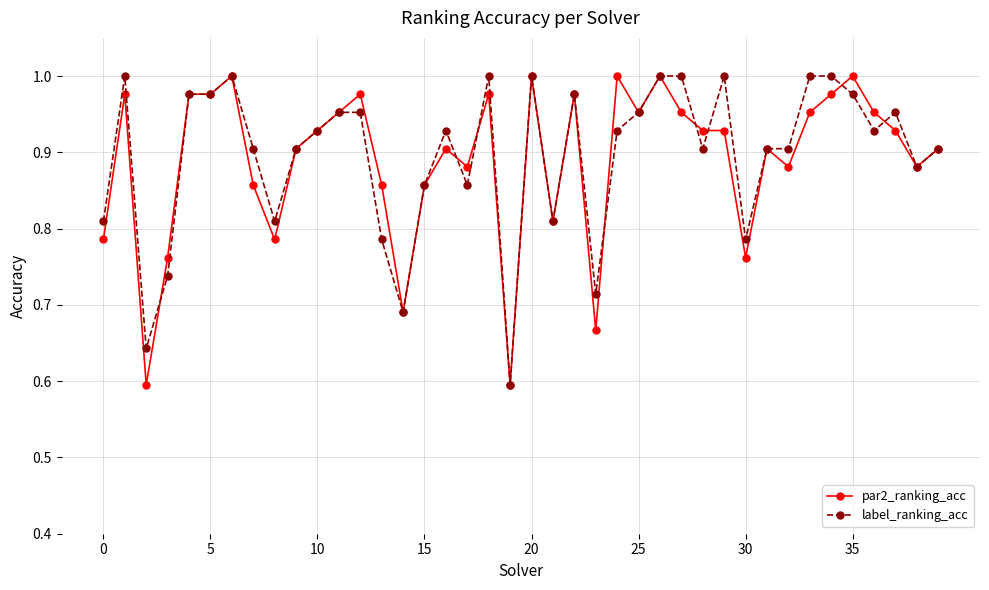

True or false: par2_ranking_acc has more than 0 interior local peaks.

True